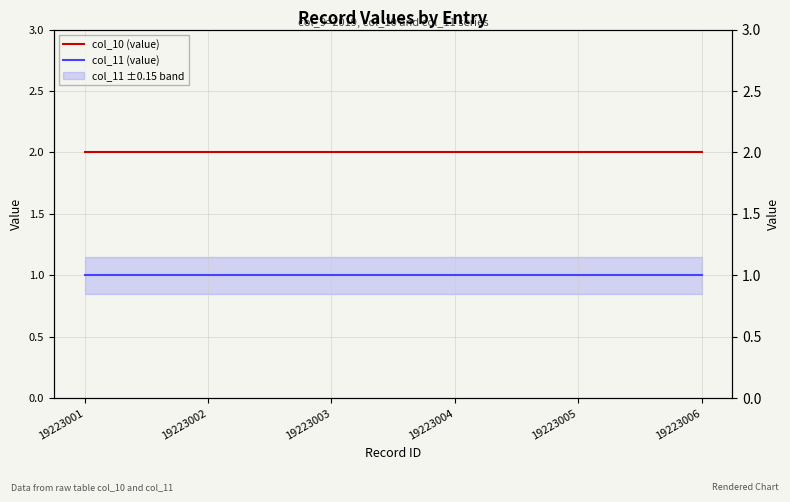

Count the number of categories in the chart.

6